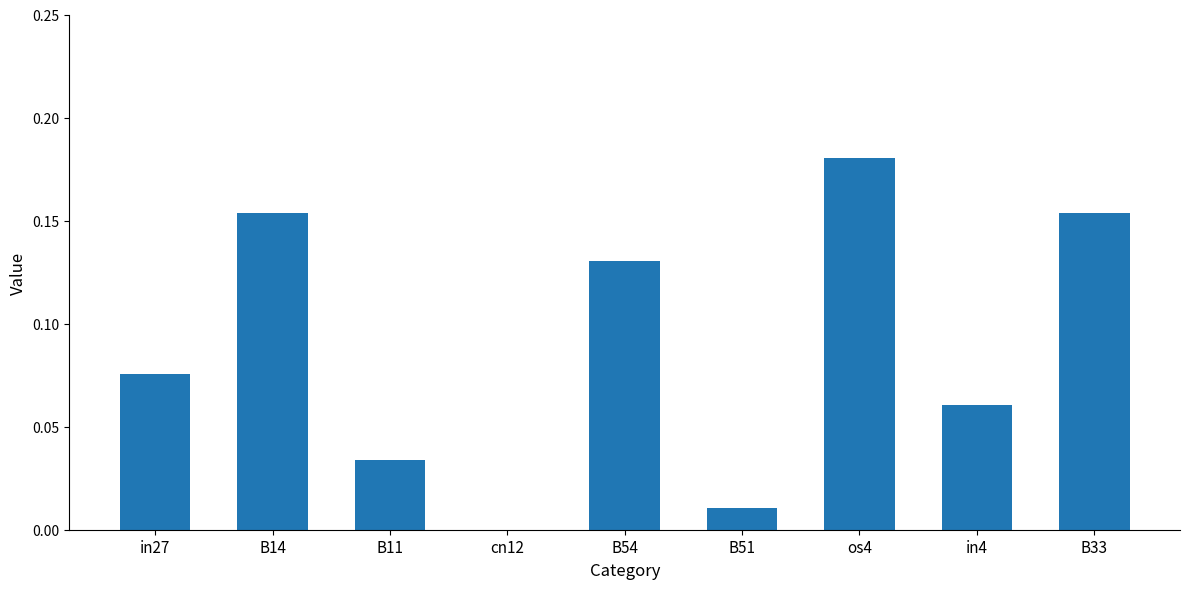

Which has a higher value, B51 or B54?

B54